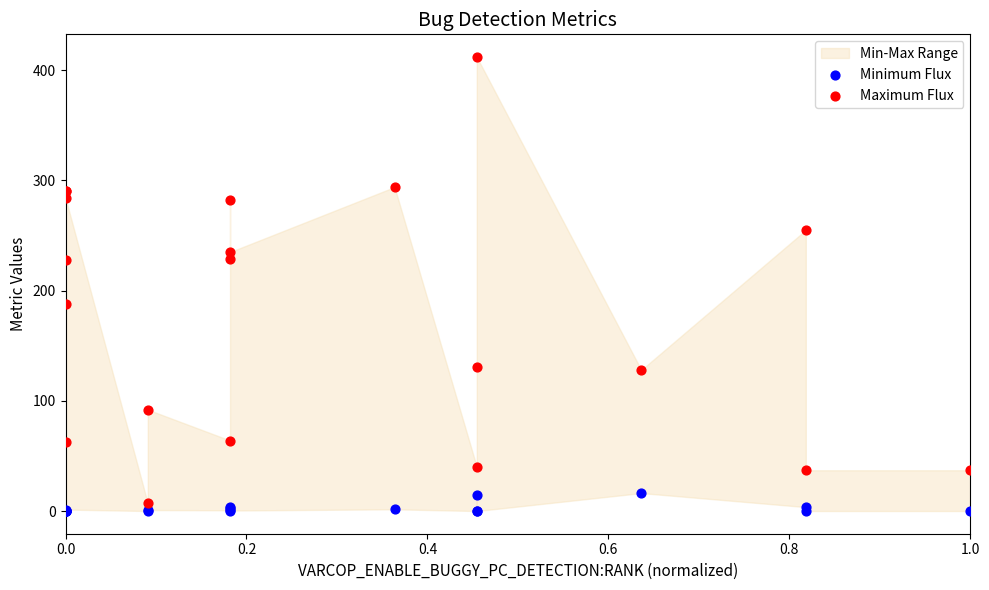

Which series contains the highest Y value?

Maximum Flux